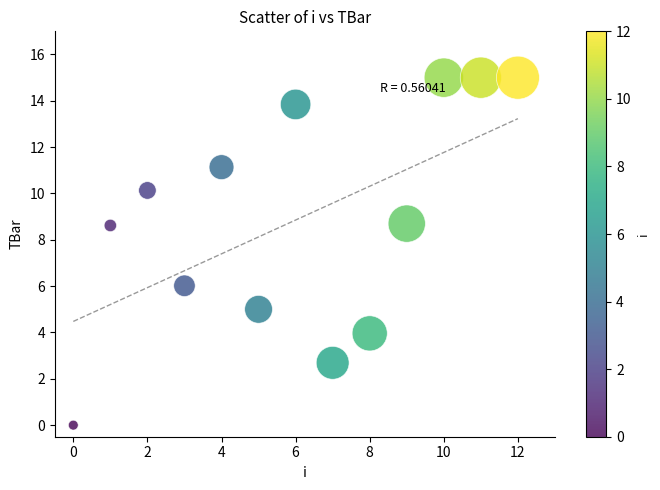

What is the range of Y values (max minus min)?

15.0